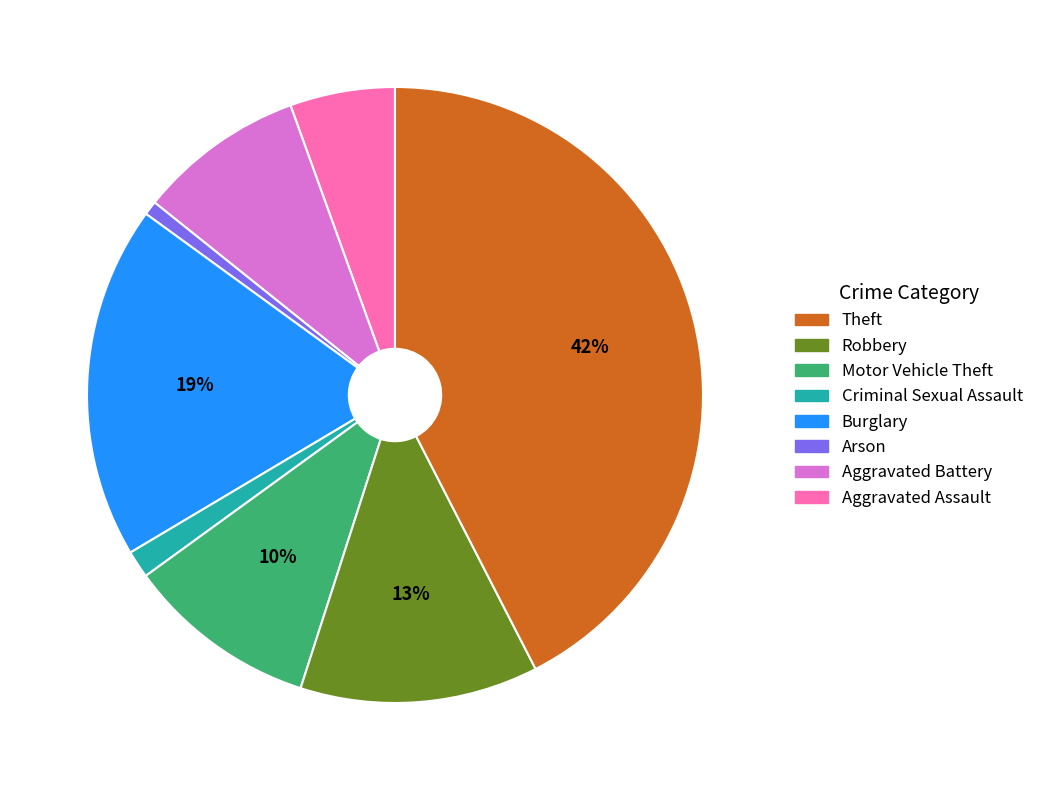

Does any single category account for the majority?

No